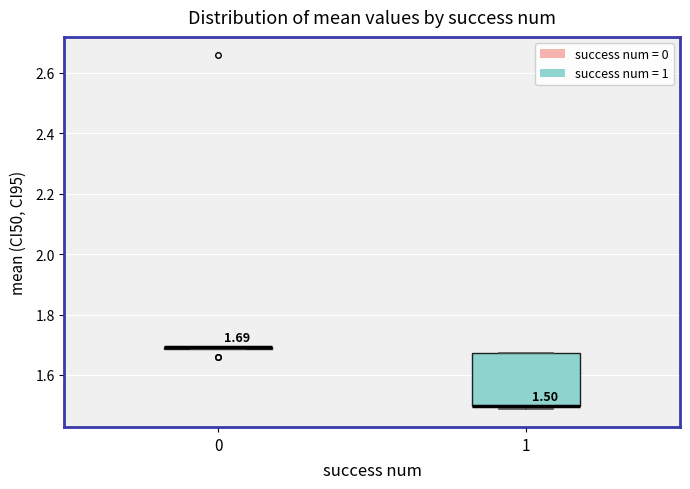

Comparing the boxes themselves (not the whiskers), which one is the tallest?

1